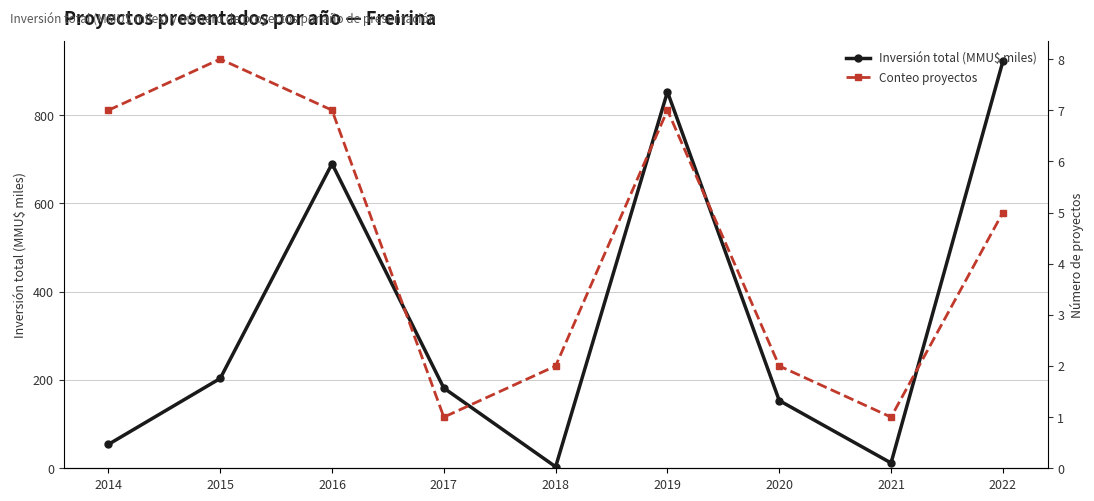

True or false: Inversión total (MMU$ miles) and Conteo proyectos cross at least once.

False